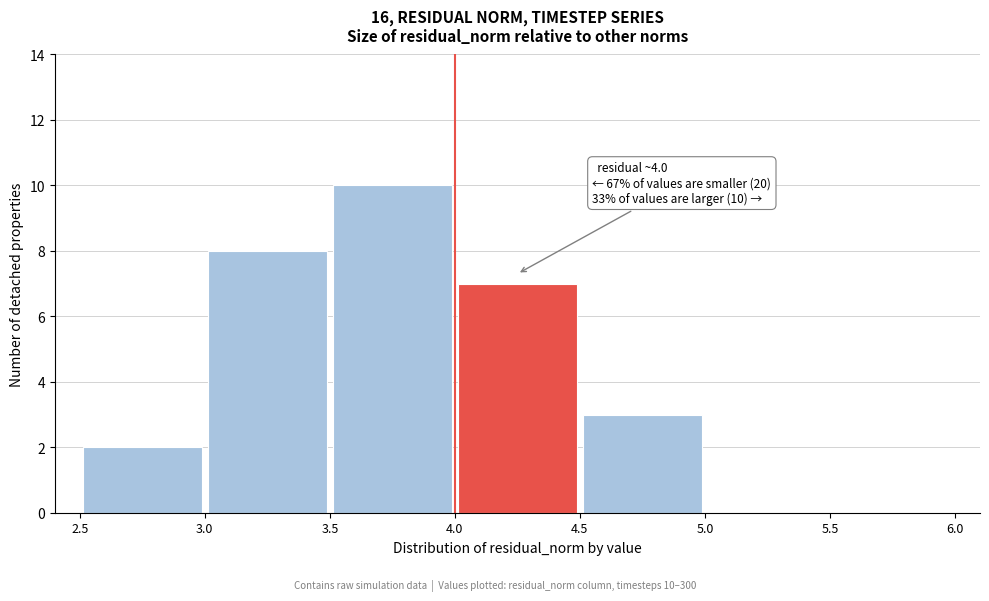

Which range on the x-axis has the tallest bar?

3.5 to 4.0